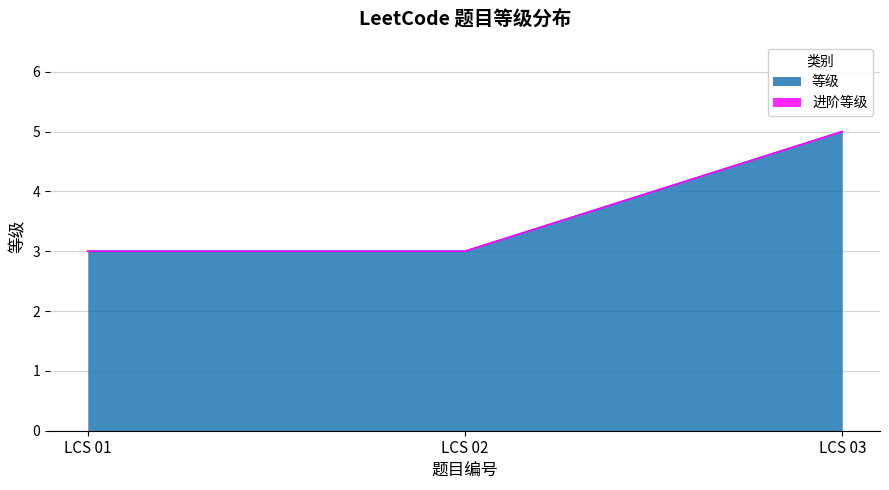

Is it true that the value at LCS 02 is 4?

False